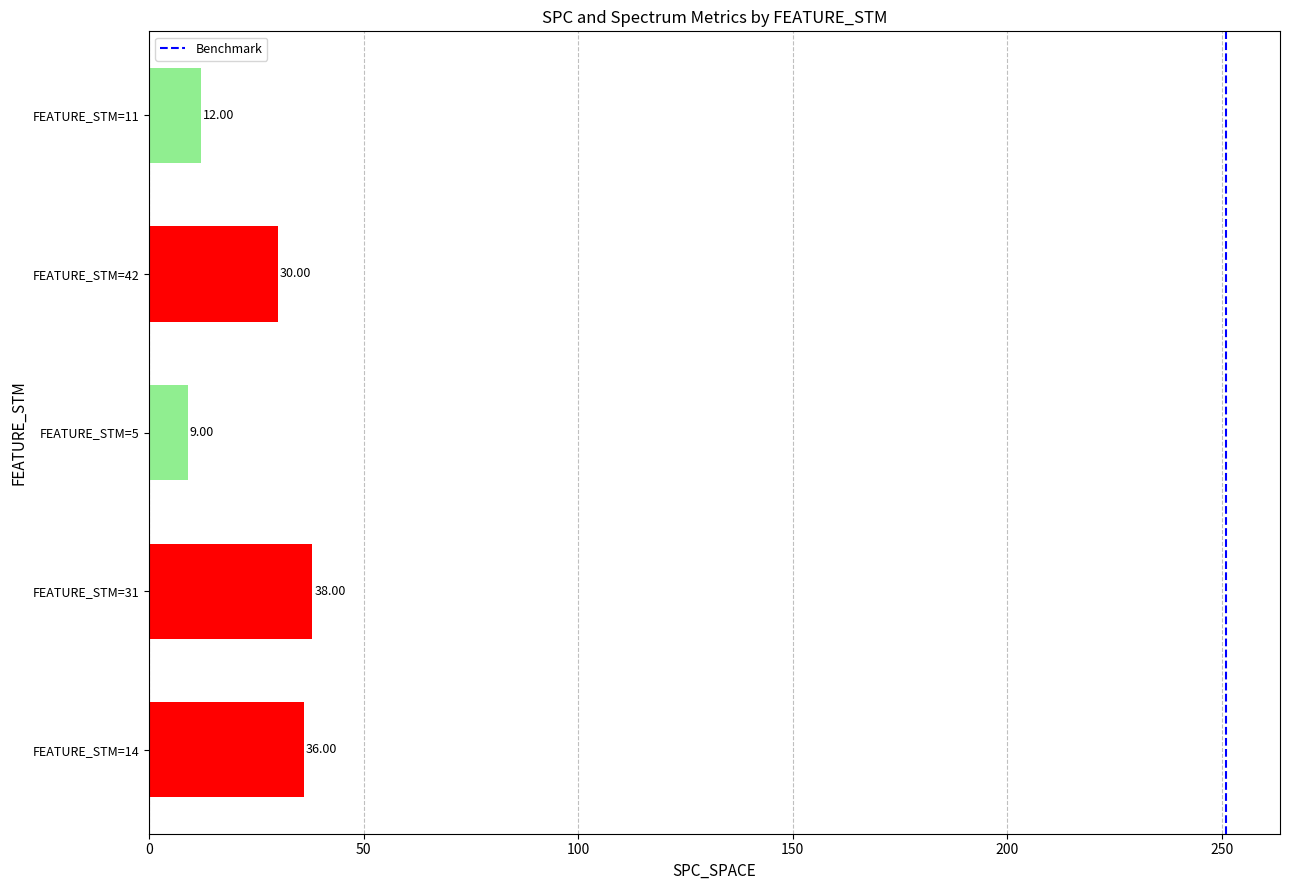

What is the change in value from FEATURE_STM=14 to FEATURE_STM=31?

+2